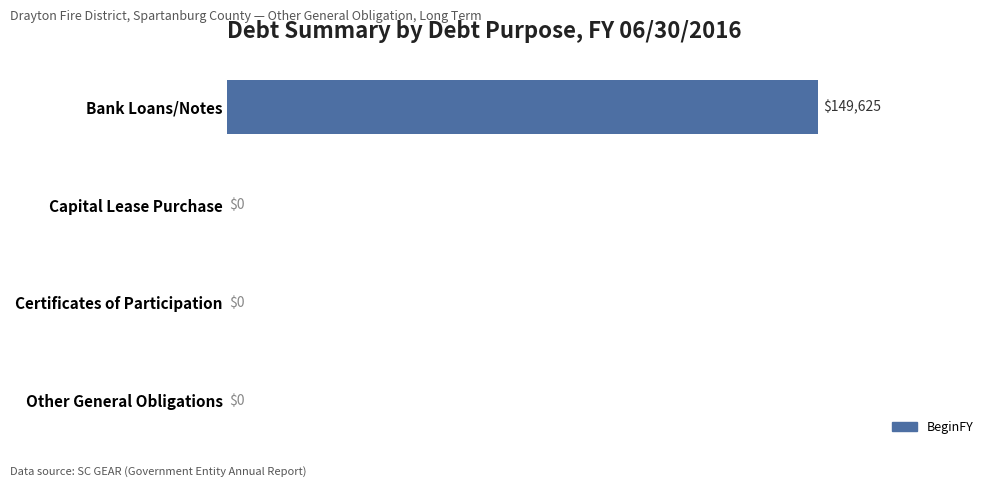

True or false: the data shows 100829 at Other General Obligations.

False